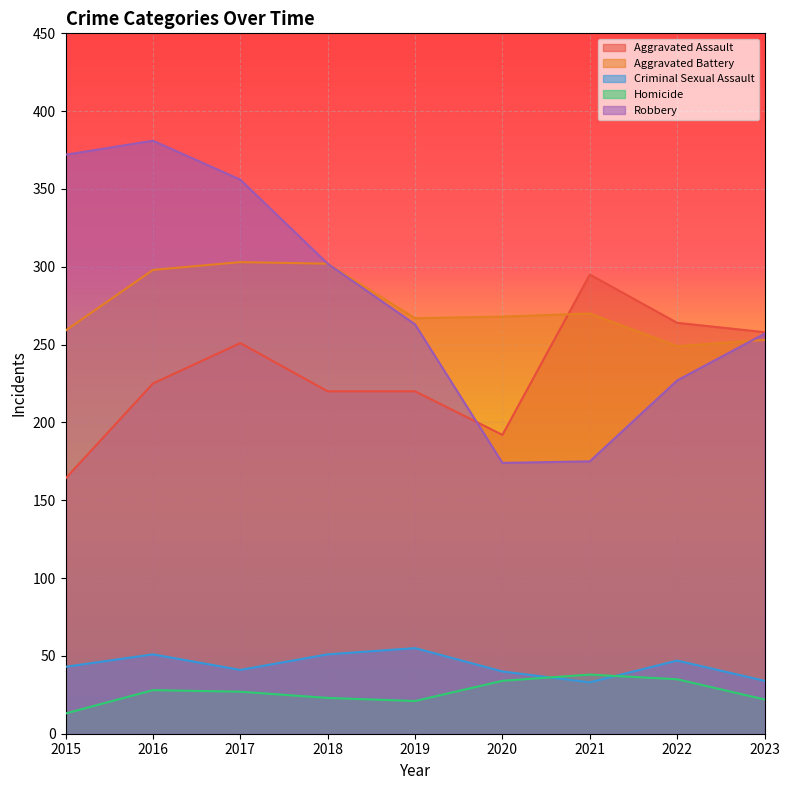

What is the average value of the Criminal Sexual Assault series?

44